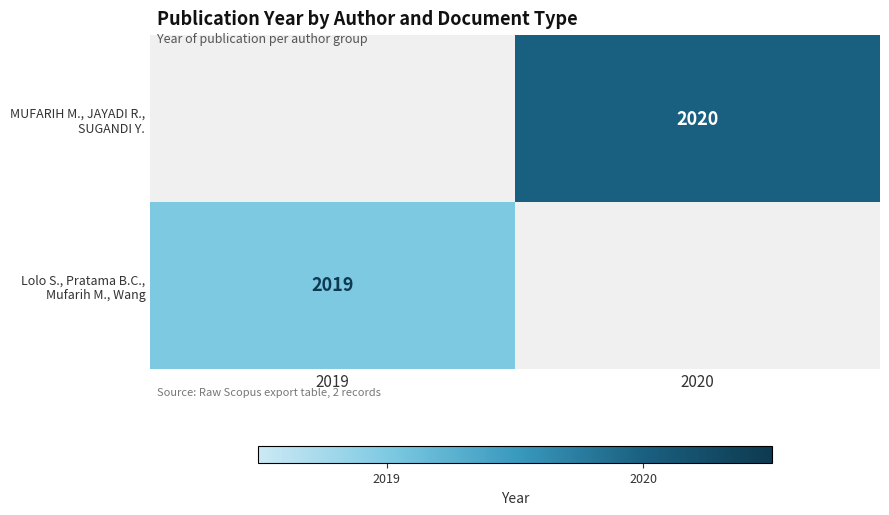

Rank the series at 2020 from highest to lowest value.

MUFARIH M., JAYADI R., SUGANDI Y., Lolo S., Pratama B.C., Mufarih M., Wang